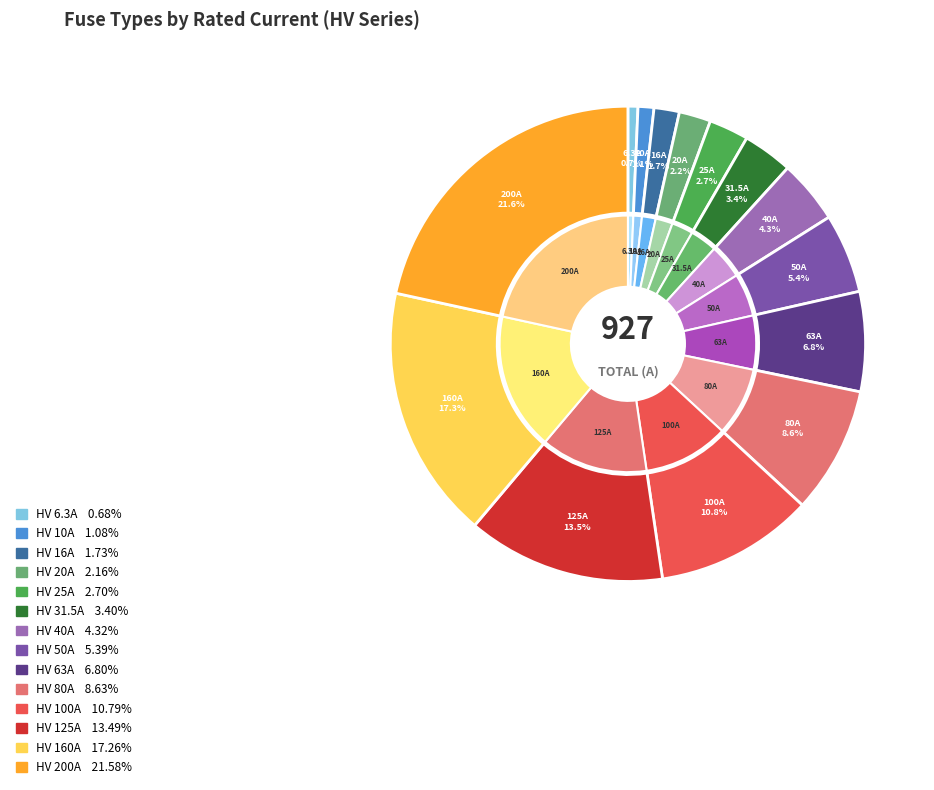

How many segments does this pie chart have?

14